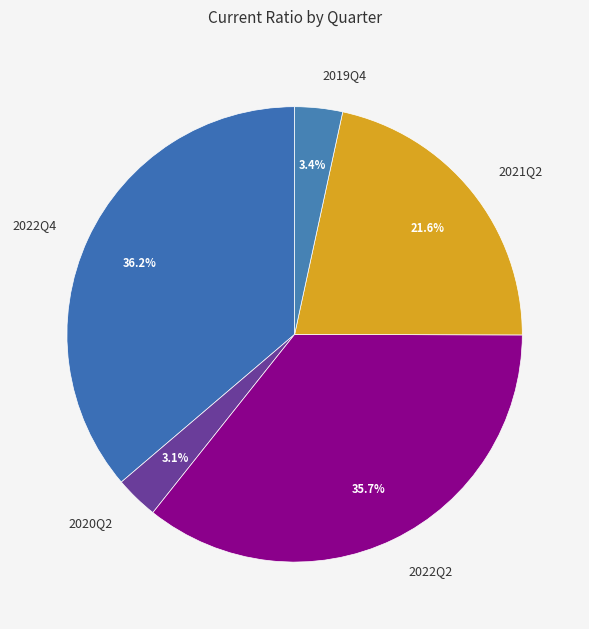

What portion of the pie excludes 2022Q2?

64.3%